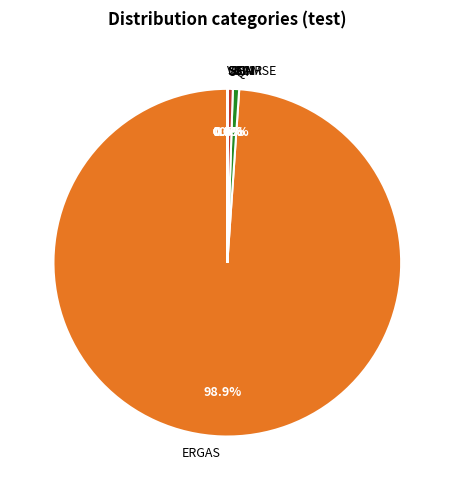

Is ERGAS the majority of the pie?

Yes